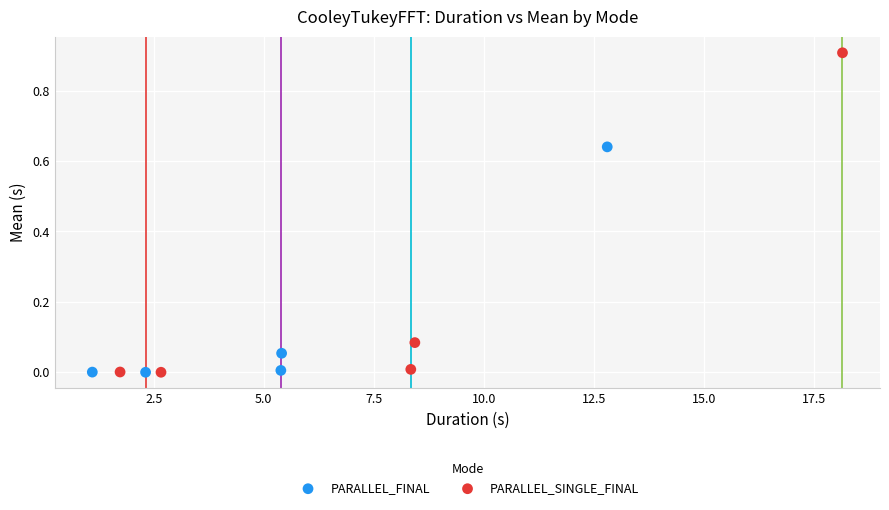

Which series reaches the maximum Y coordinate?

PARALLEL_SINGLE_FINAL